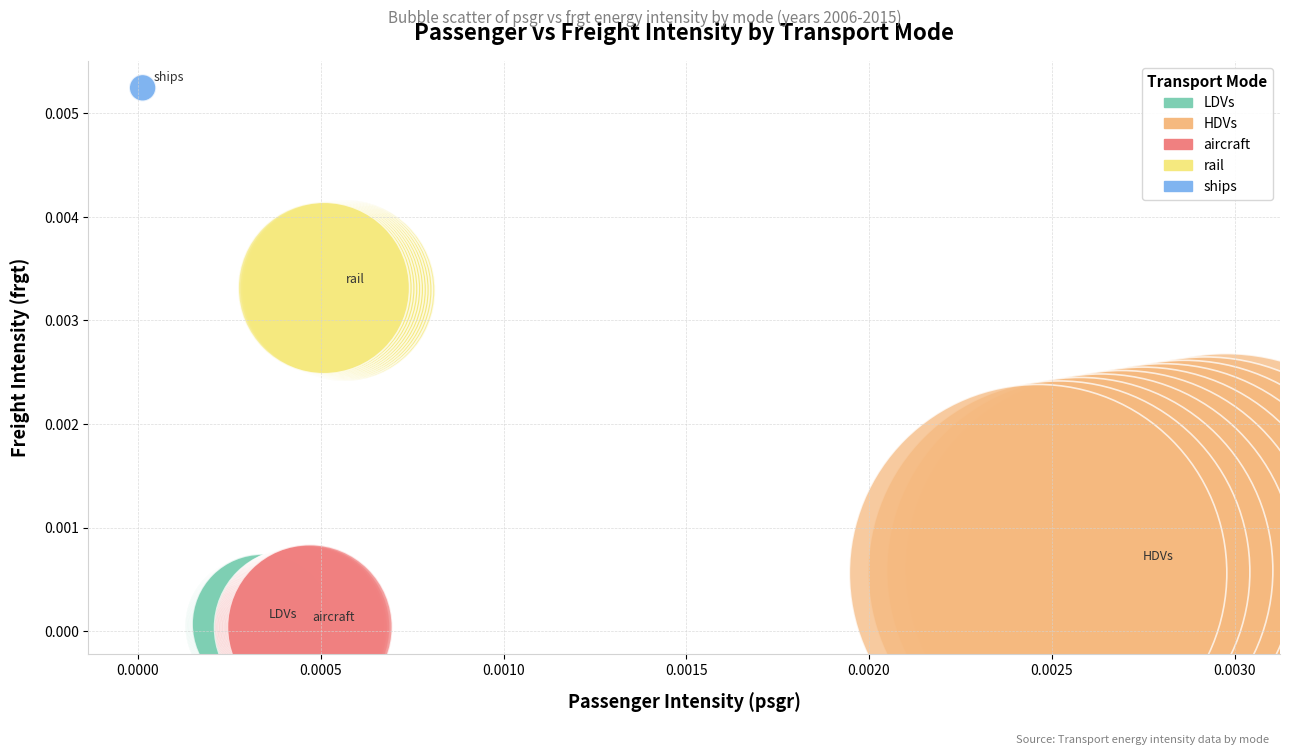

Which series contains the highest Y value?

ships